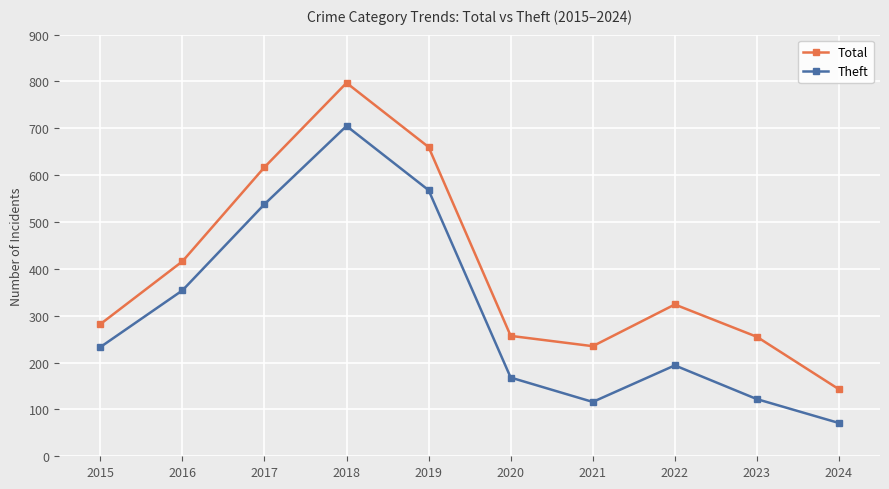

Where is Theft nearest to the value 388?

2016